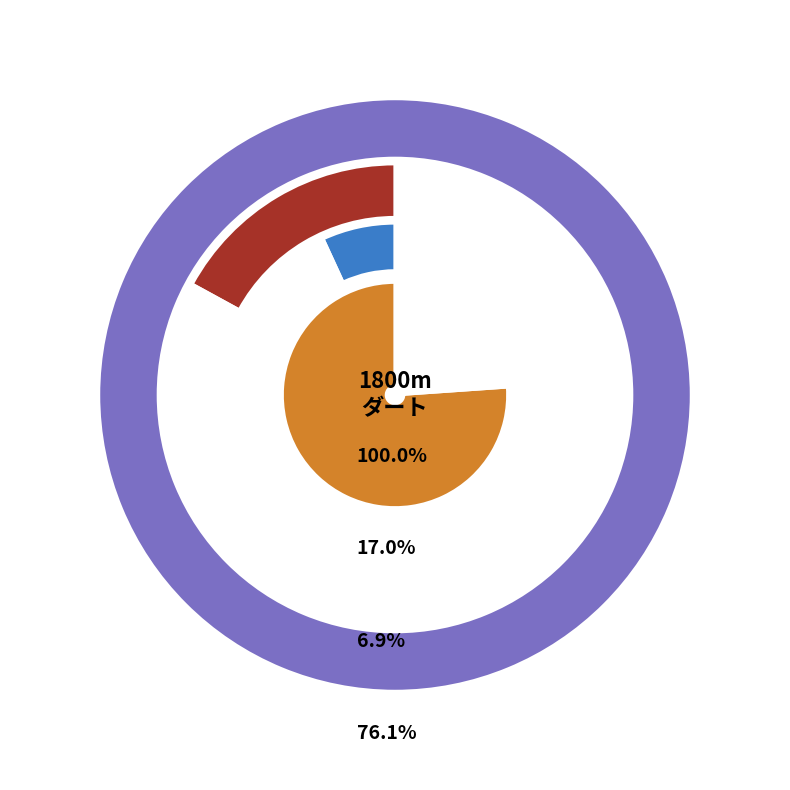

Does カシノシャンデリア represent more than half of the total?

No